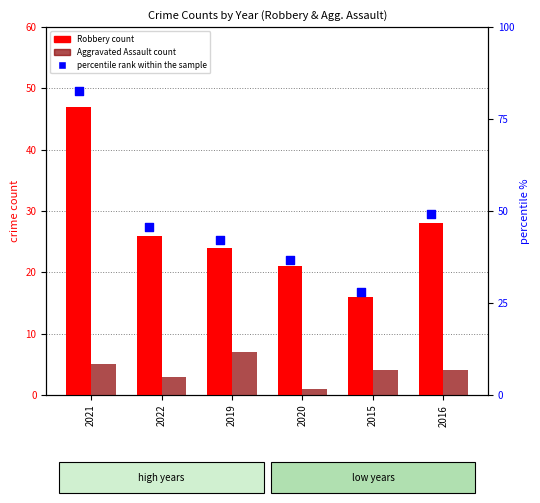

Which series has the largest Y range (max minus min)?

percentile rank within the sample